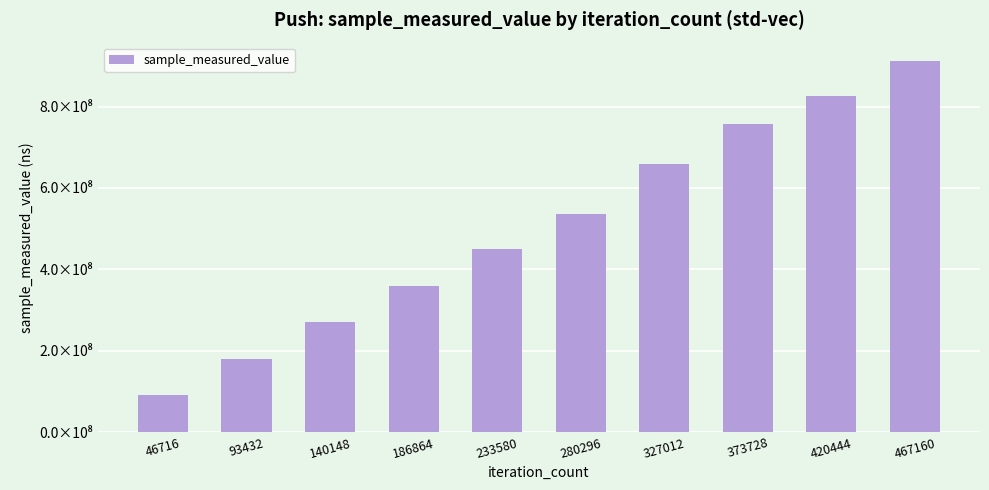

Read the value at 327012.

658117330